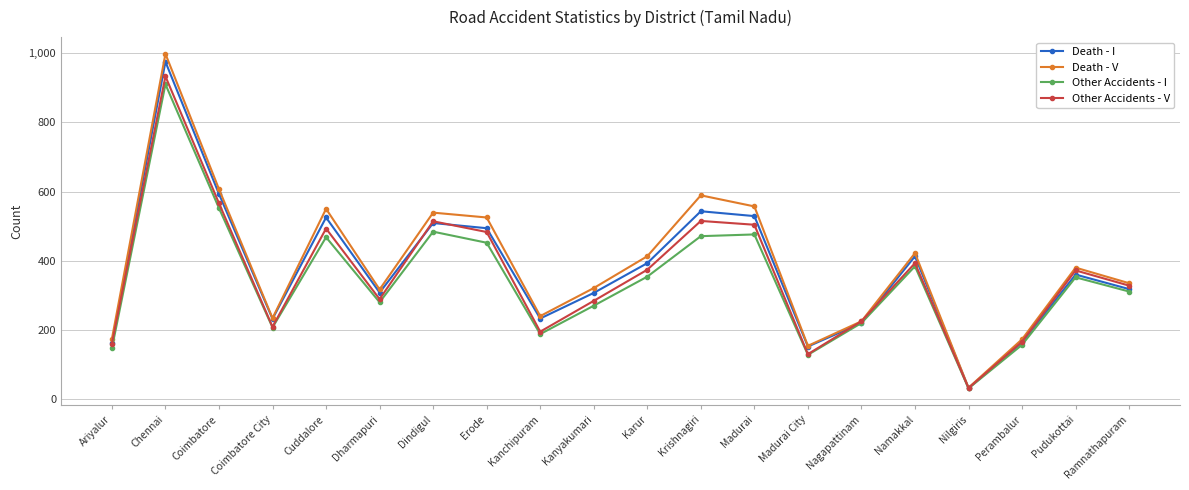

Where is the first local minimum for Death - V?

Coimbatore City